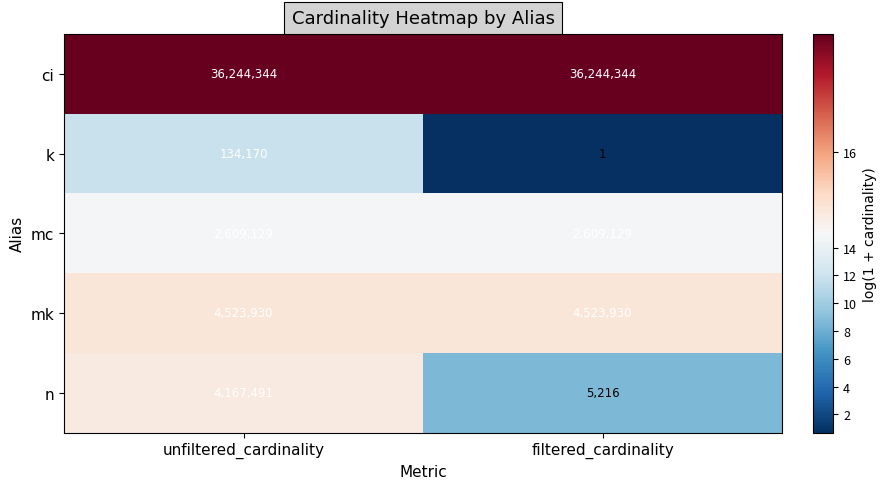

What is the approximate value of ci at filtered_cardinality?

36244344